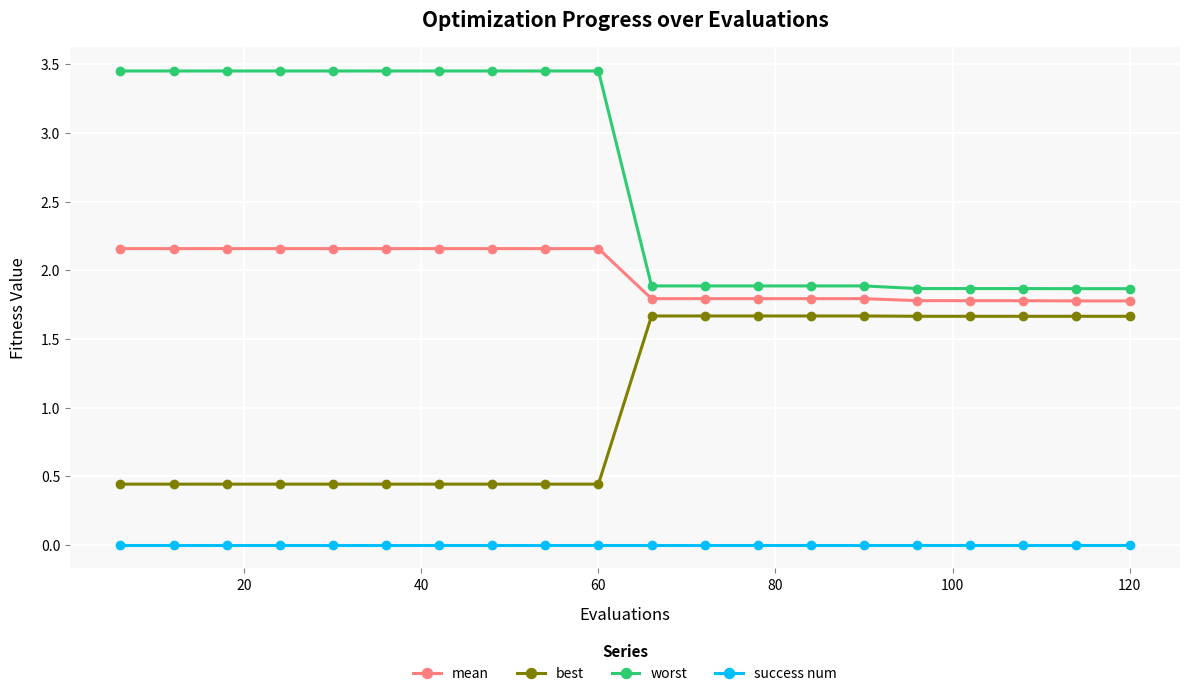

Does the chart display data point markers on the line(s)?

Yes